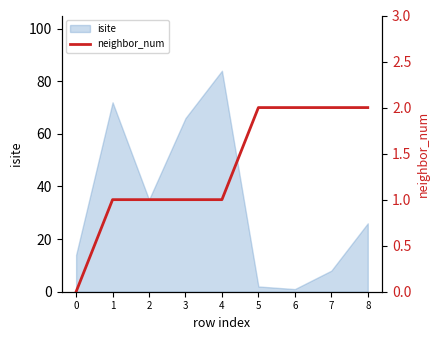

What is the value of the 6th point from the left?

2